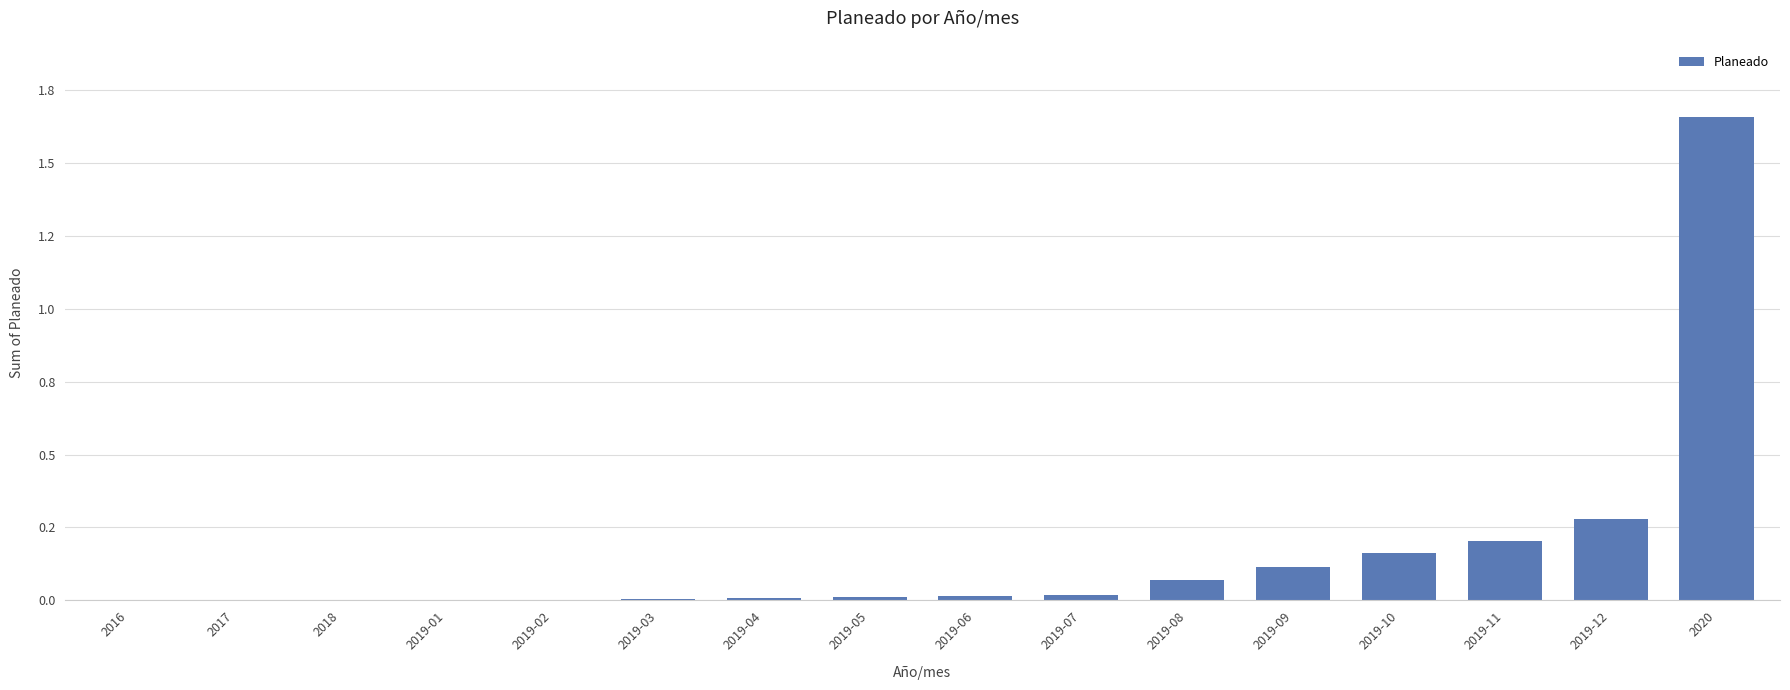

How many positive values are there?

12